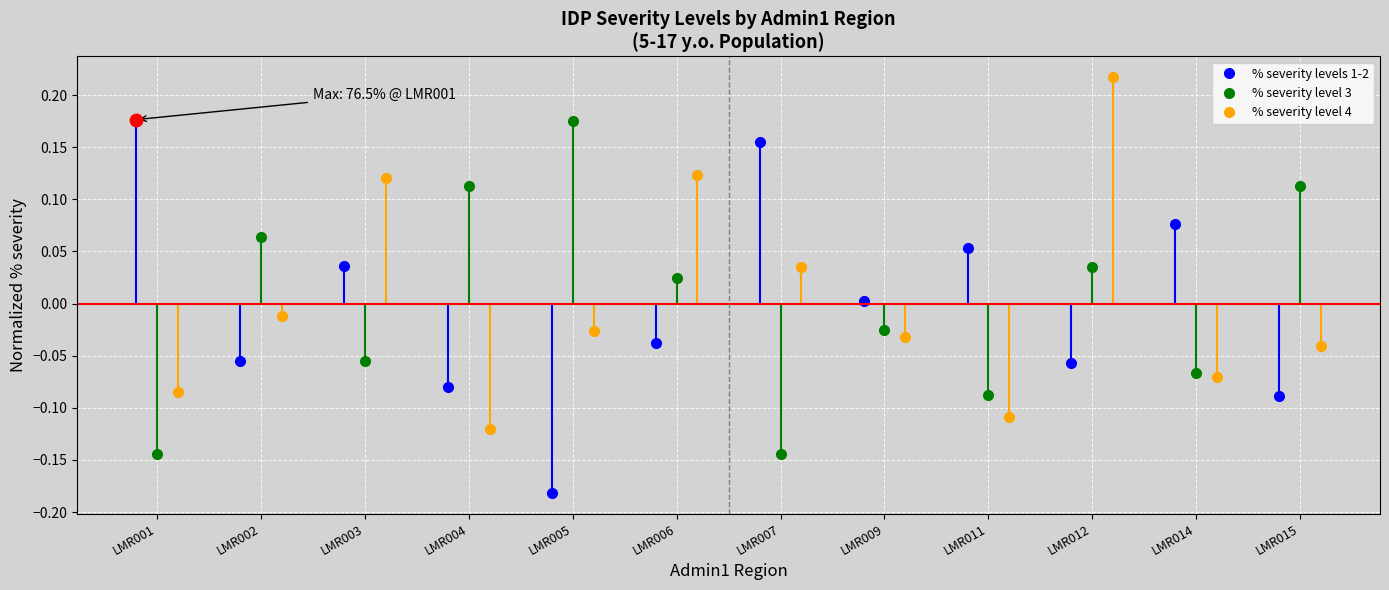

At which label does % severity levels 1-2 first exceed 0?

LMR001